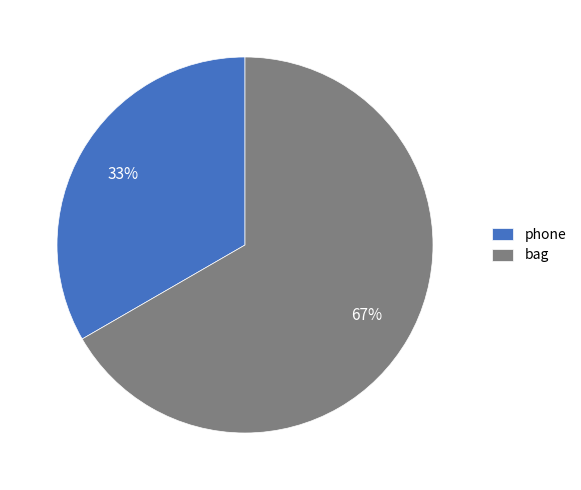

How many segments does this pie chart have?

2